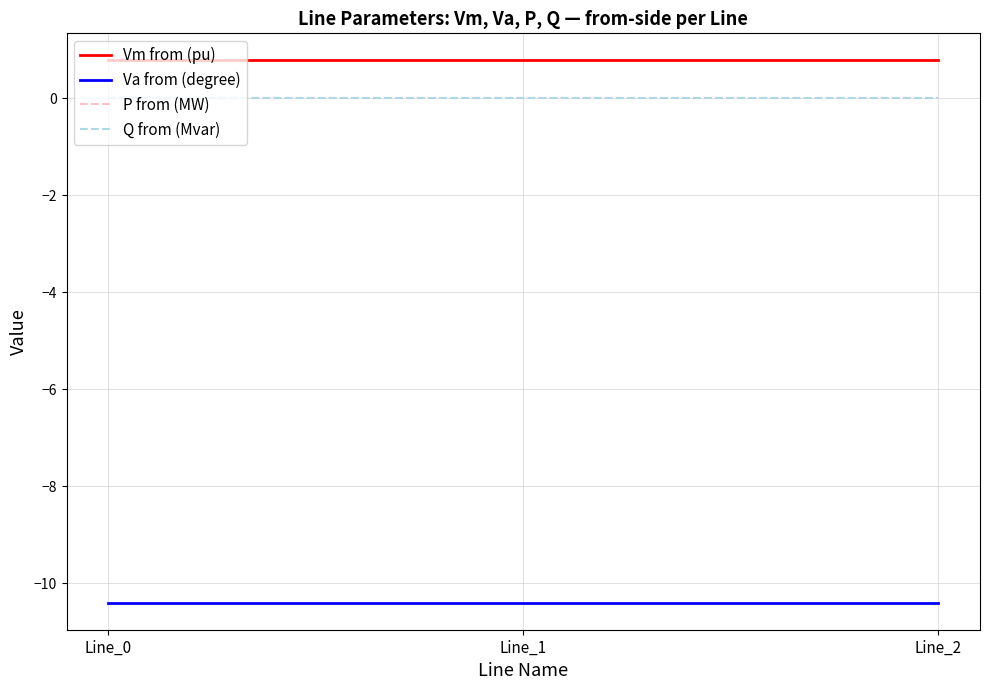

What is the smallest value displayed?

-10.4